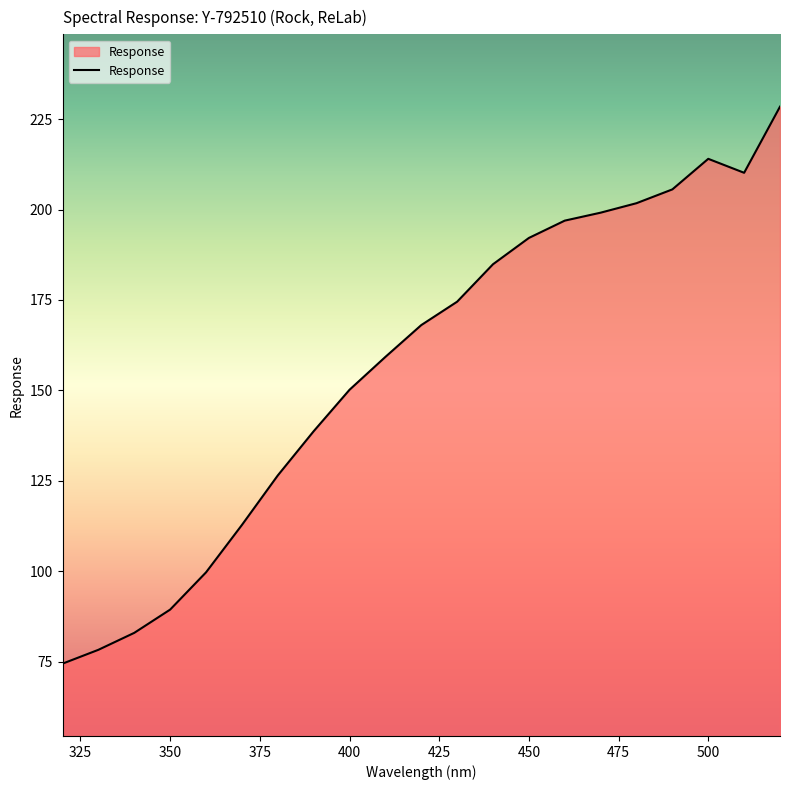

What is the minimum value shown in the chart?

74.4